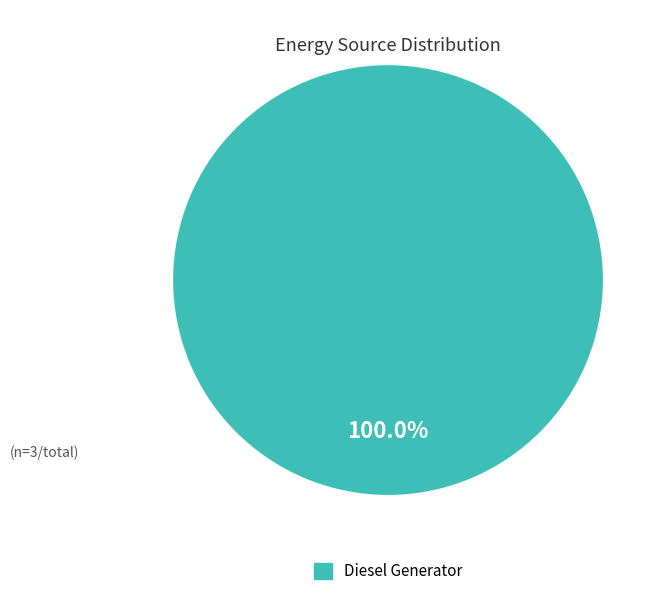

Is there a majority slice in this chart?

Yes